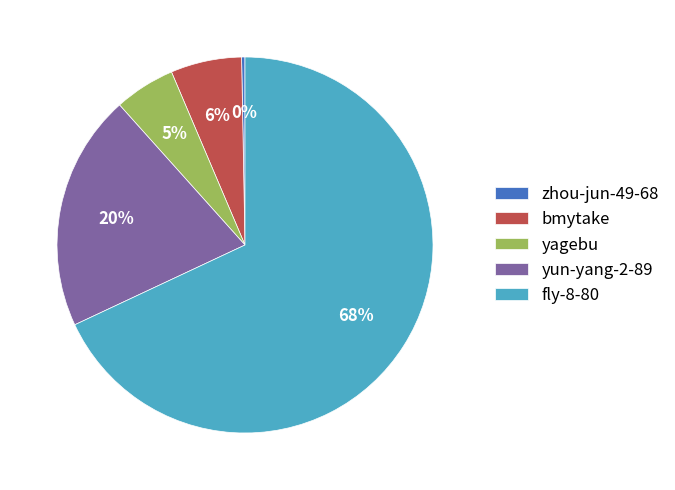

Which slice is the smallest?

zhou-jun-49-68